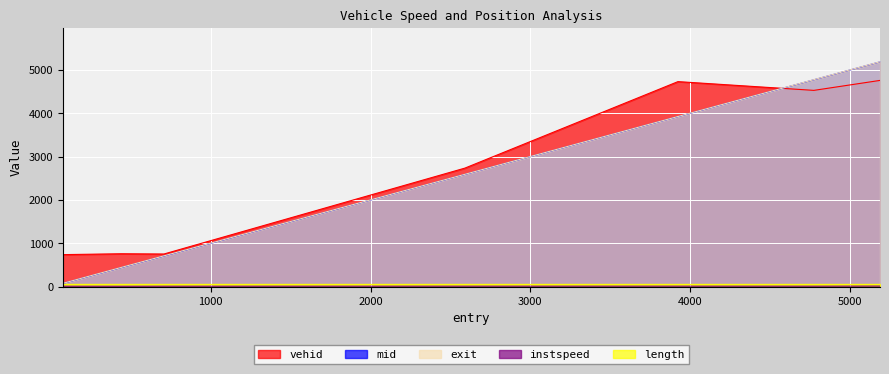

True or false: instspeed and mid cross at least once.

False